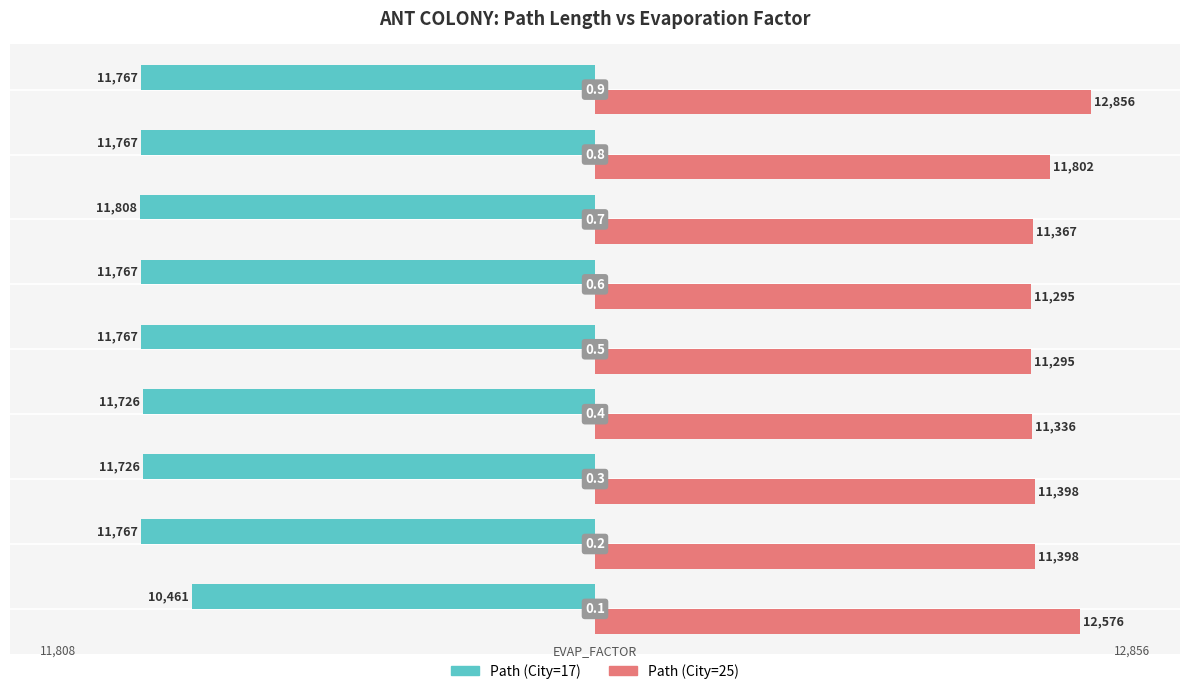

List the series in order of their overall mean, highest first.

Path (City=25), Path (City=17)